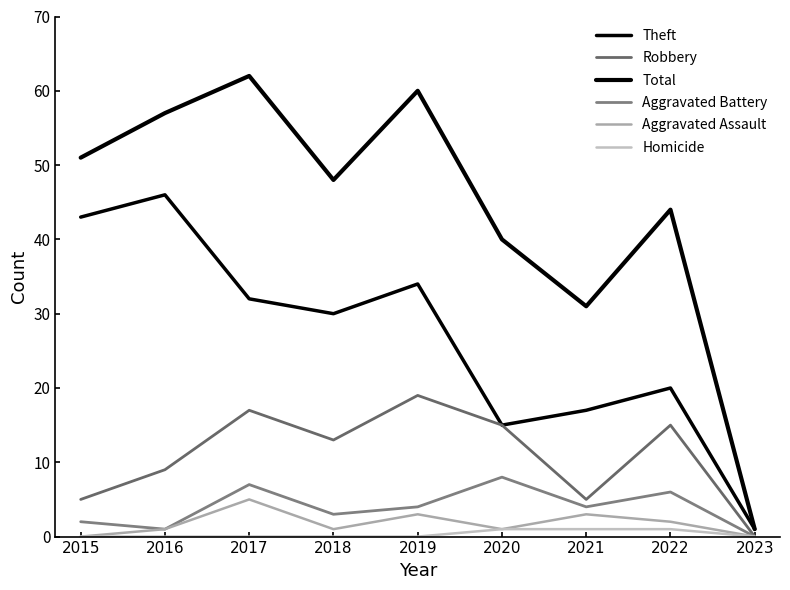

Where is the first local minimum for Aggravated Assault?

2018